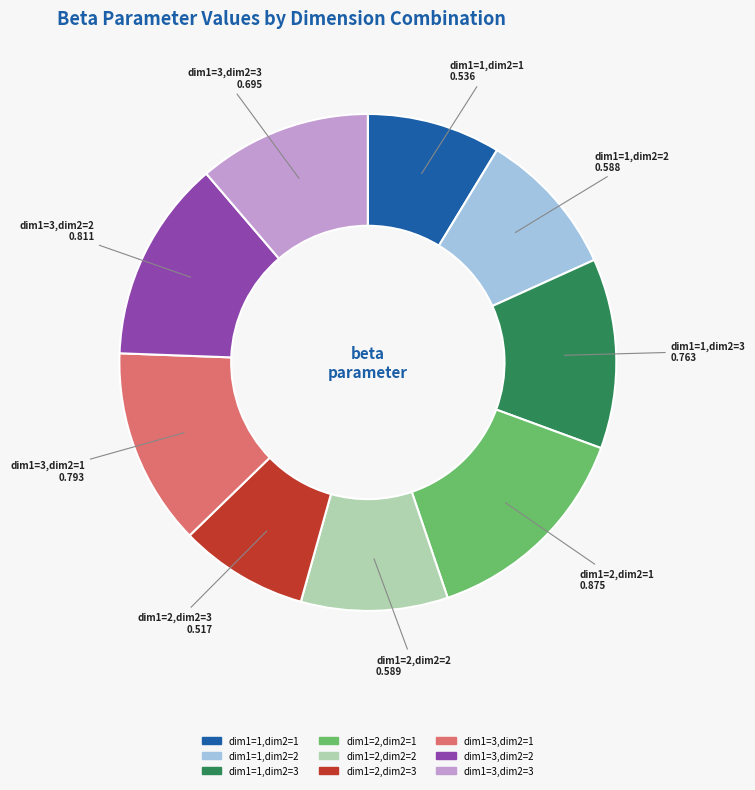

Is it true that dim1=2,dim2=1 is 19% of the pie?

False